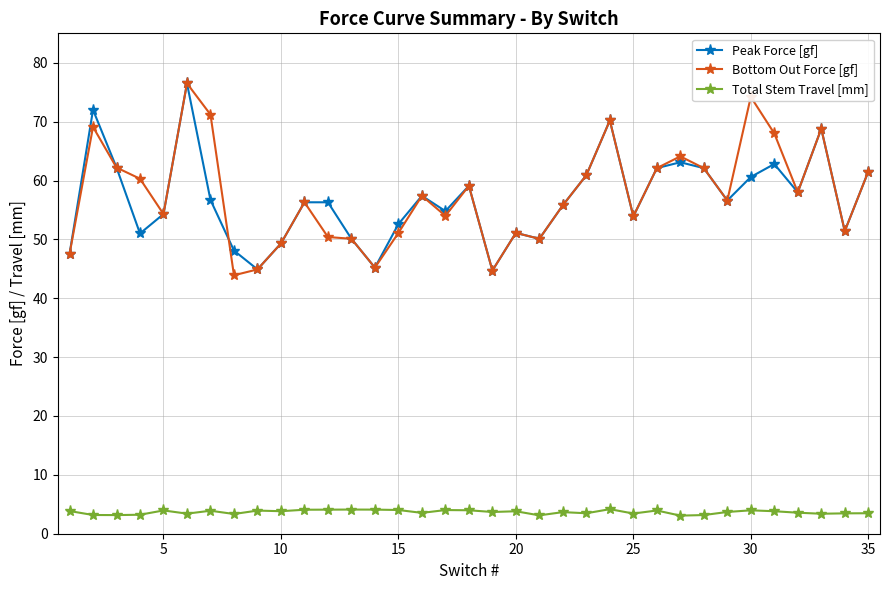

In Bottom Out Force [gf], how many points are lower than both neighbors (excluding endpoints)?

10